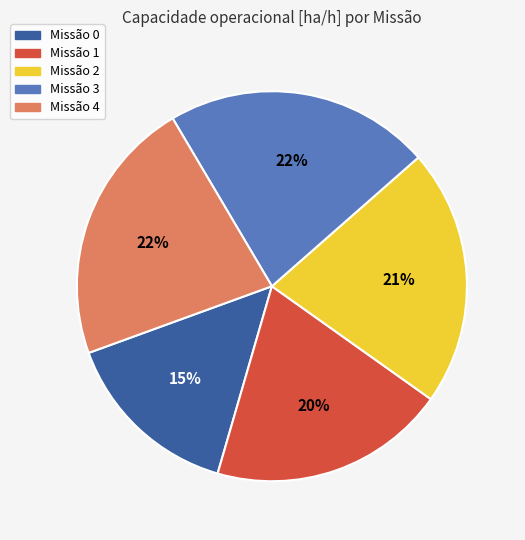

Is there a majority slice in this chart?

No